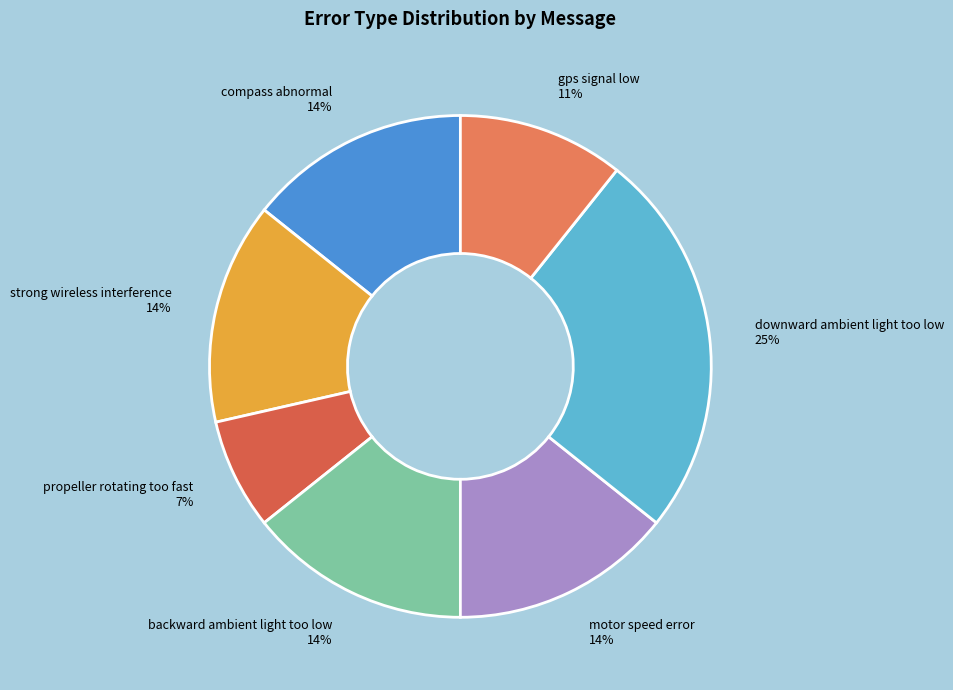

To the nearest percent, what is the average slice percentage?

14%